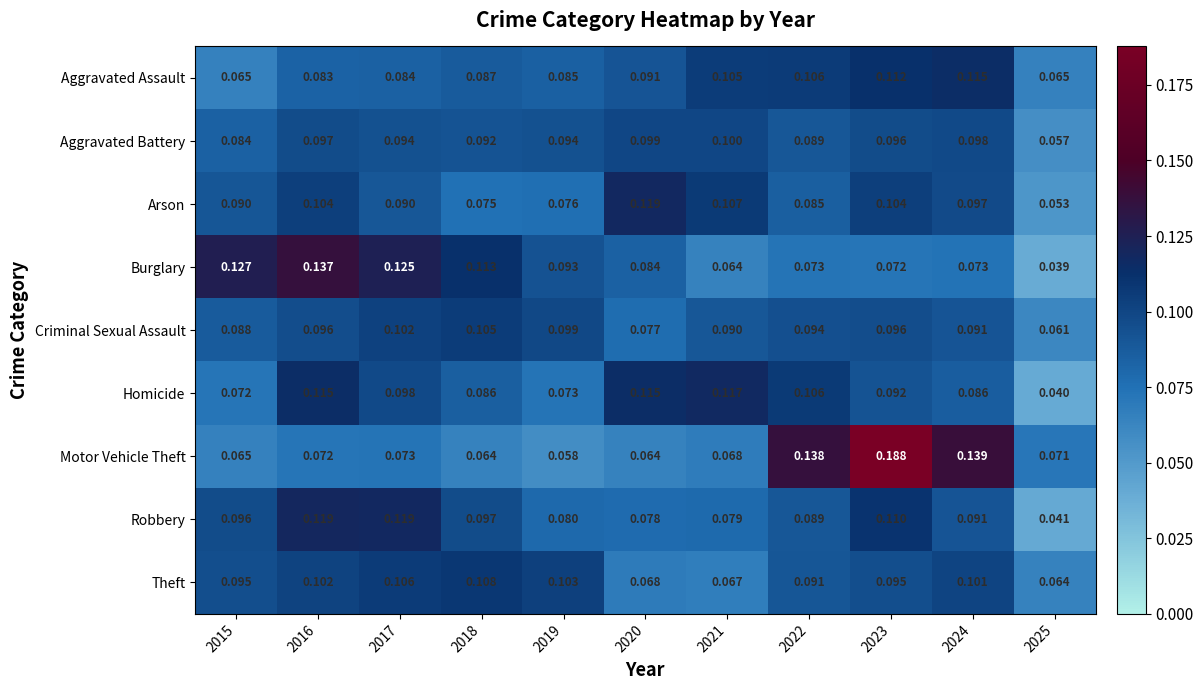

At 2019, list the series in order from smallest to largest.

Motor Vehicle Theft, Homicide, Arson, Robbery, Aggravated Assault, Burglary, Aggravated Battery, Criminal Sexual Assault, Theft